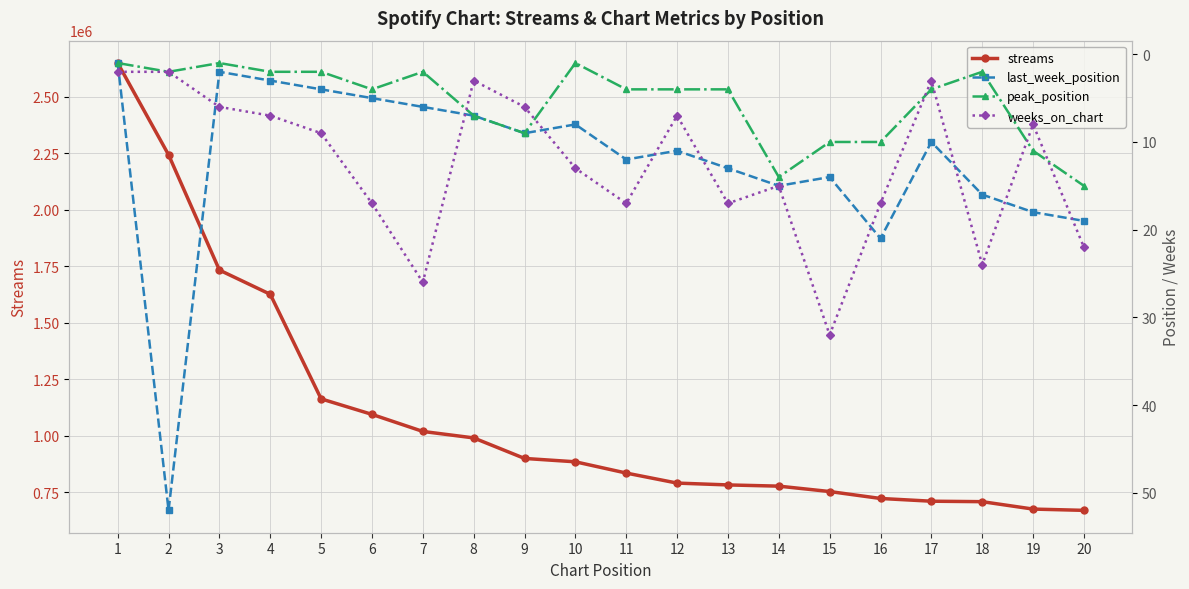

What is the difference between the second highest and second lowest values in the streams series?

1567345